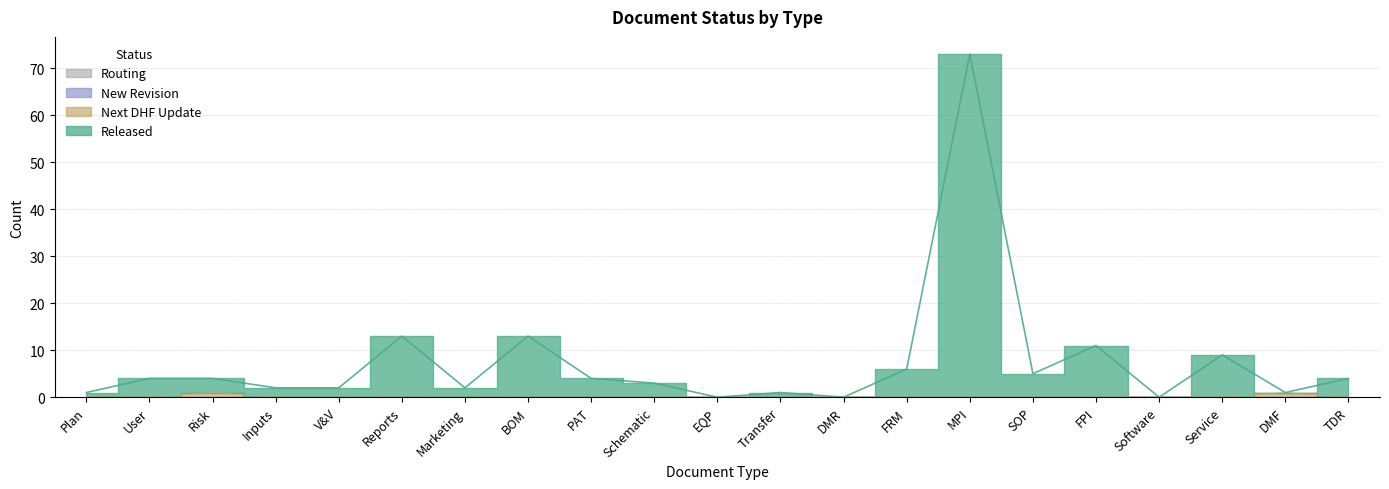

At which category is the sum across all series the highest?

MPI